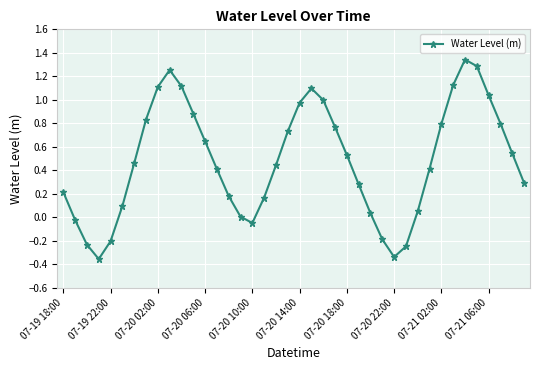

What is the difference between the maximum and second lowest values?

1.7